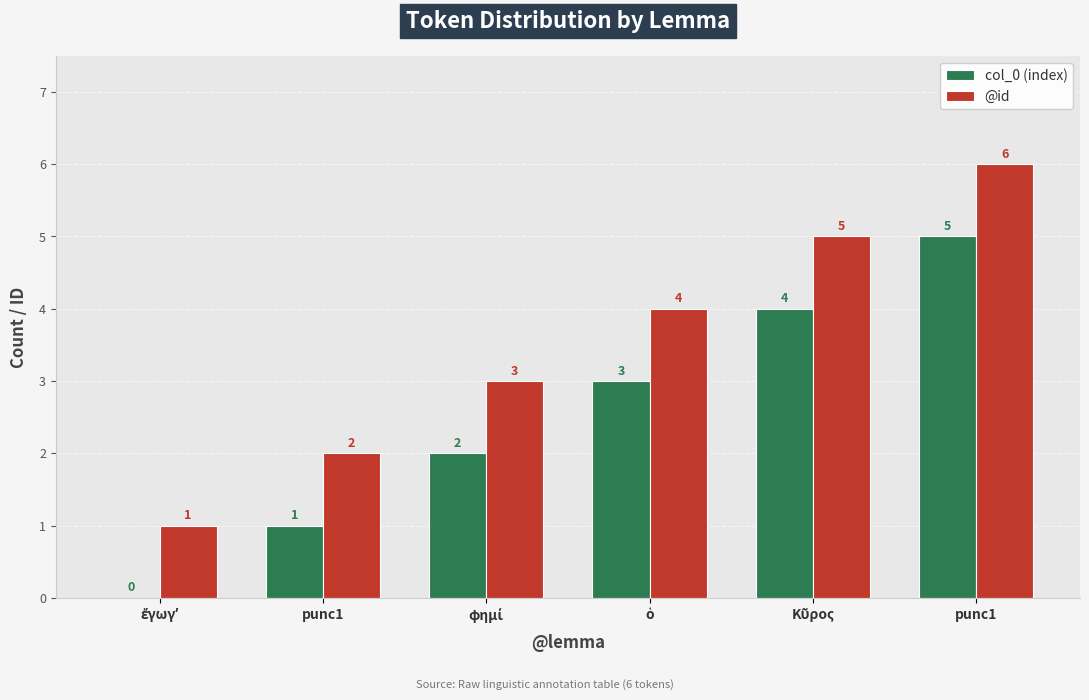

How many categories are shown in the chart?

6